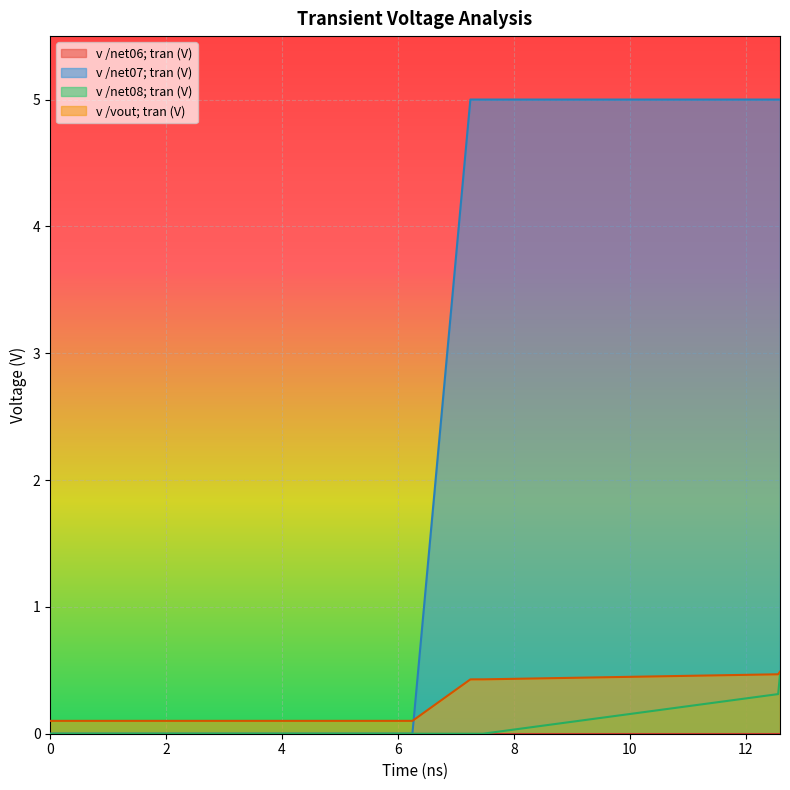

What is the highest value of the v /net08; tran (V) series?

0.5